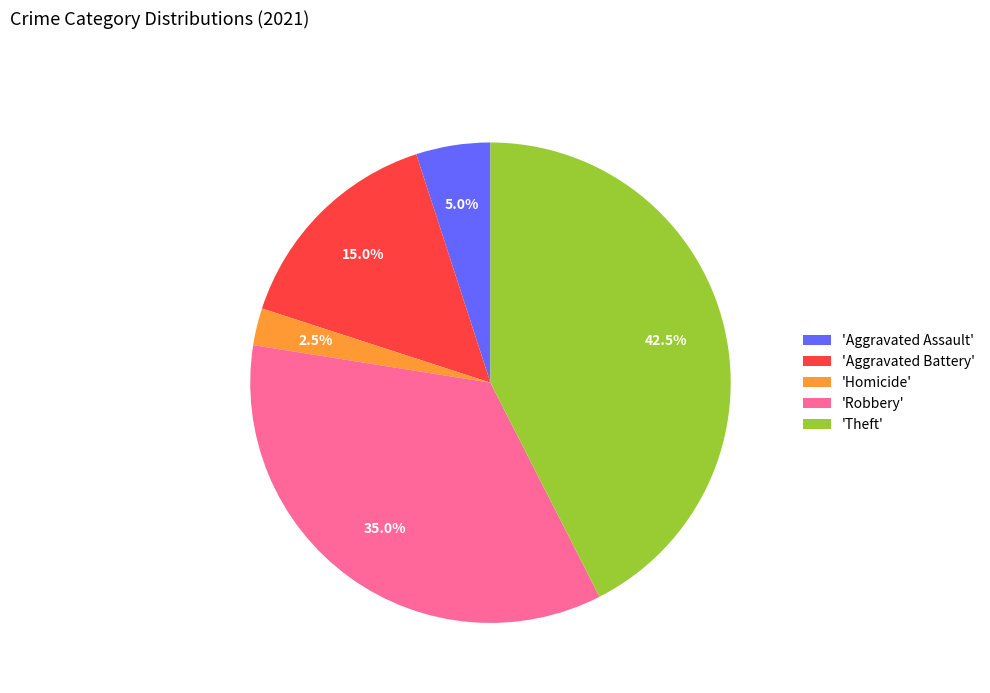

How many segments does this pie chart have?

5